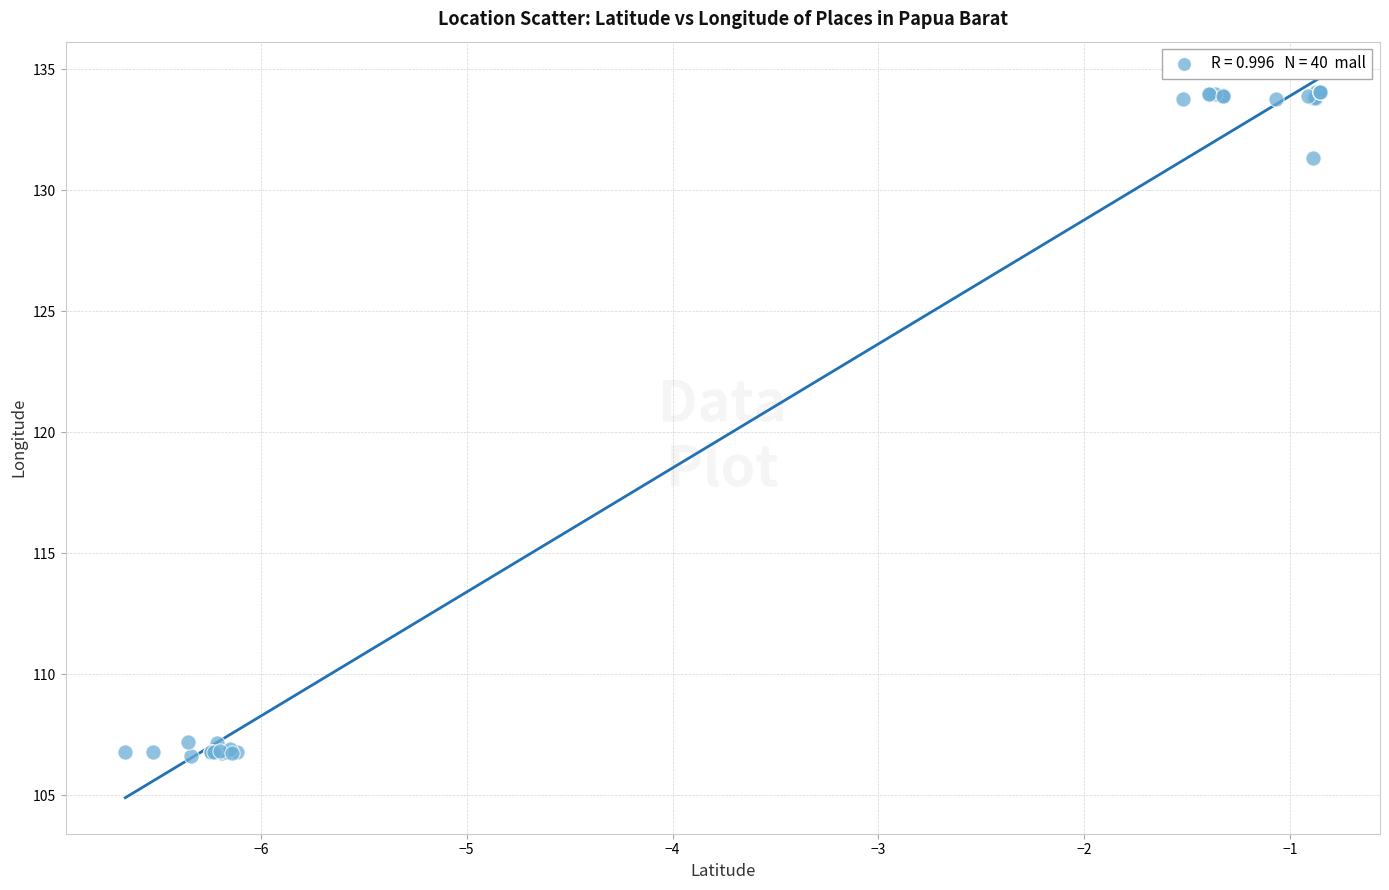

What Y value in the scatter plot is closest to 120?

131.3